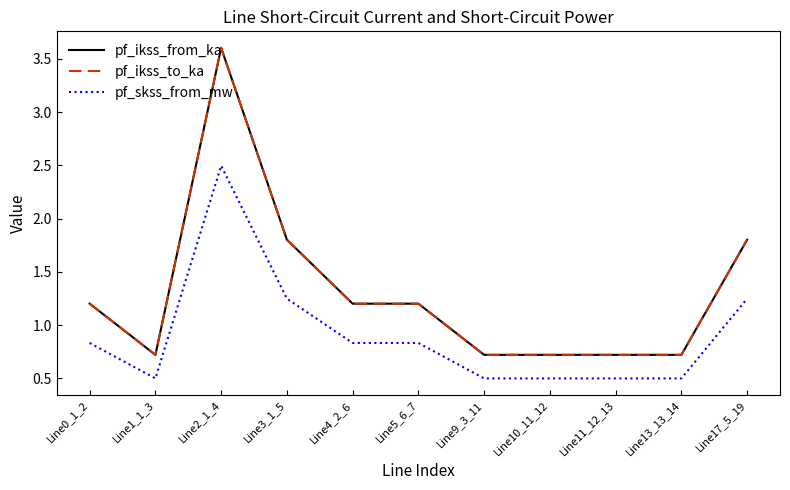

What is the label of the 5th point from the right?

Line9_3_11